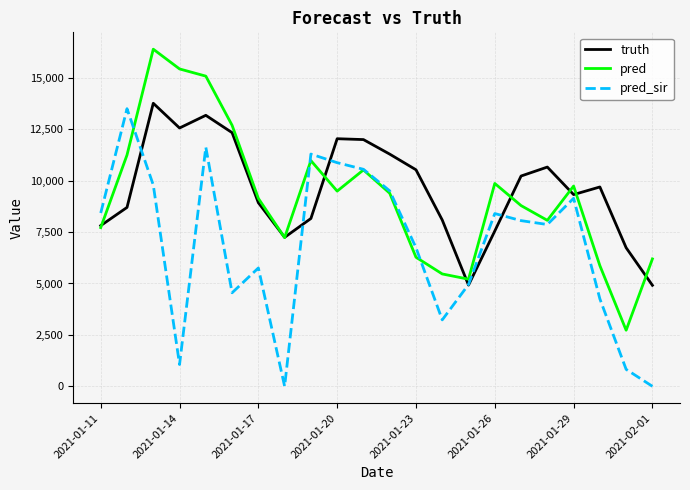

What is the highest value of the truth series?

13761.0